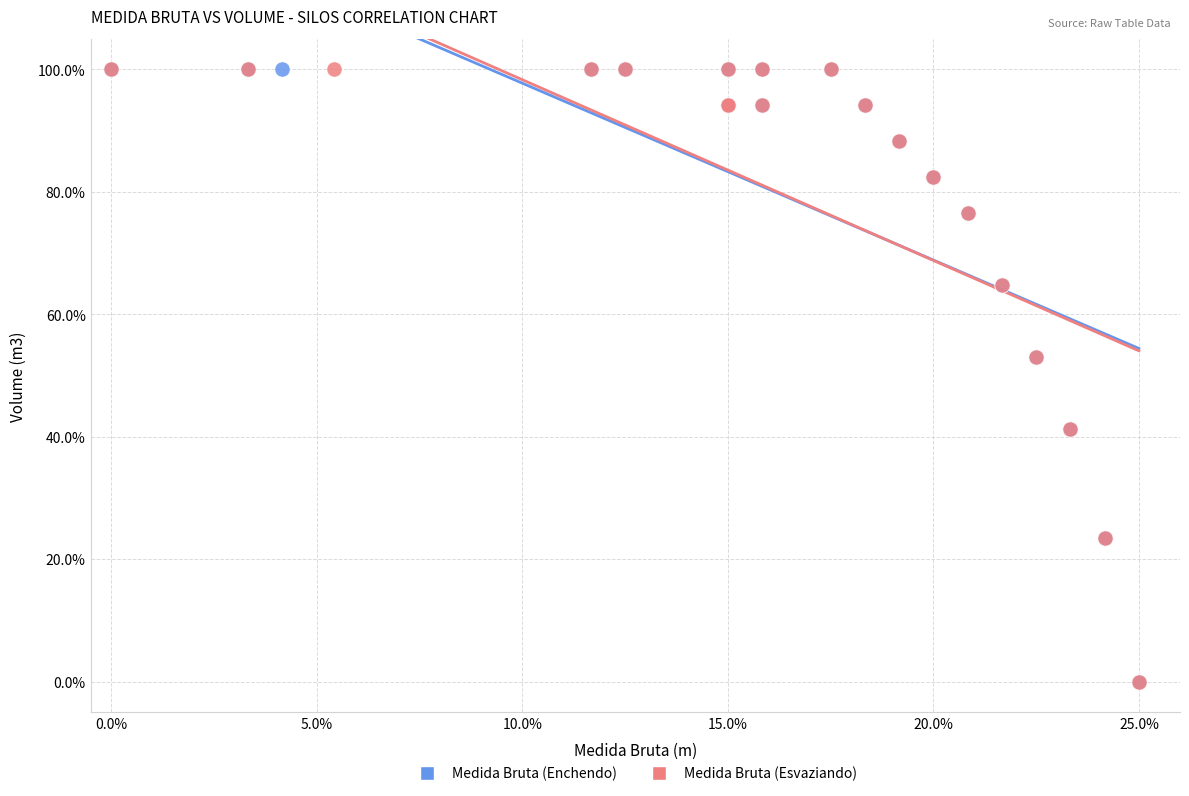

What are all the series names shown in the legend?

Medida Bruta (Enchendo), Medida Bruta (Esvaziando)